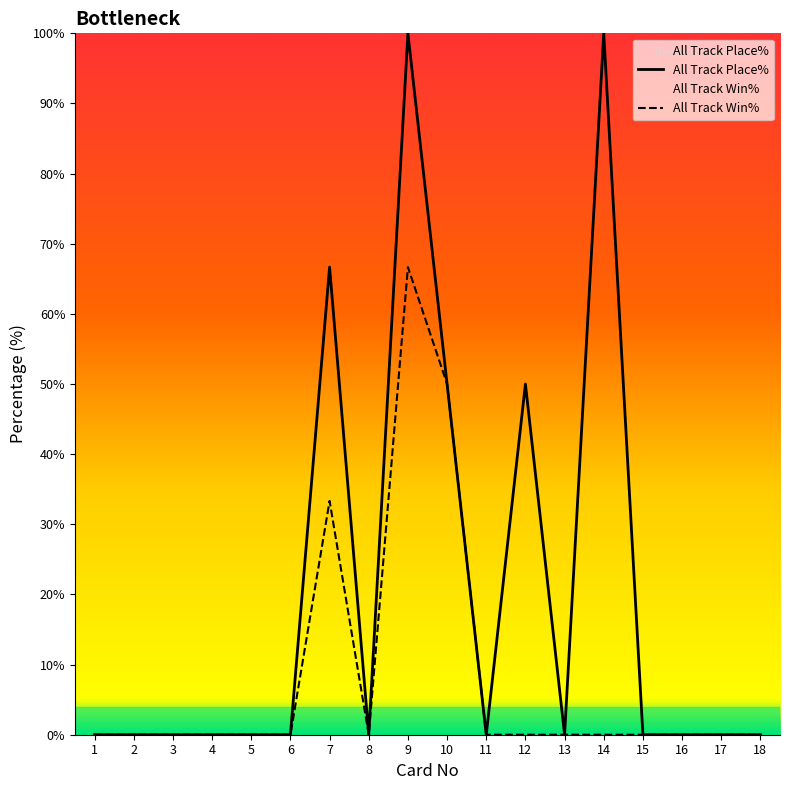

What is the difference between the second highest and minimum values in the All Track Win% series?

50.0